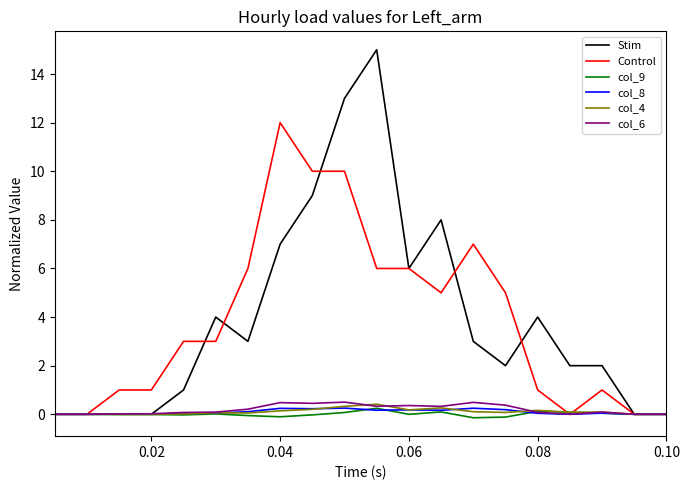

What is the greatest value displayed?

15.0